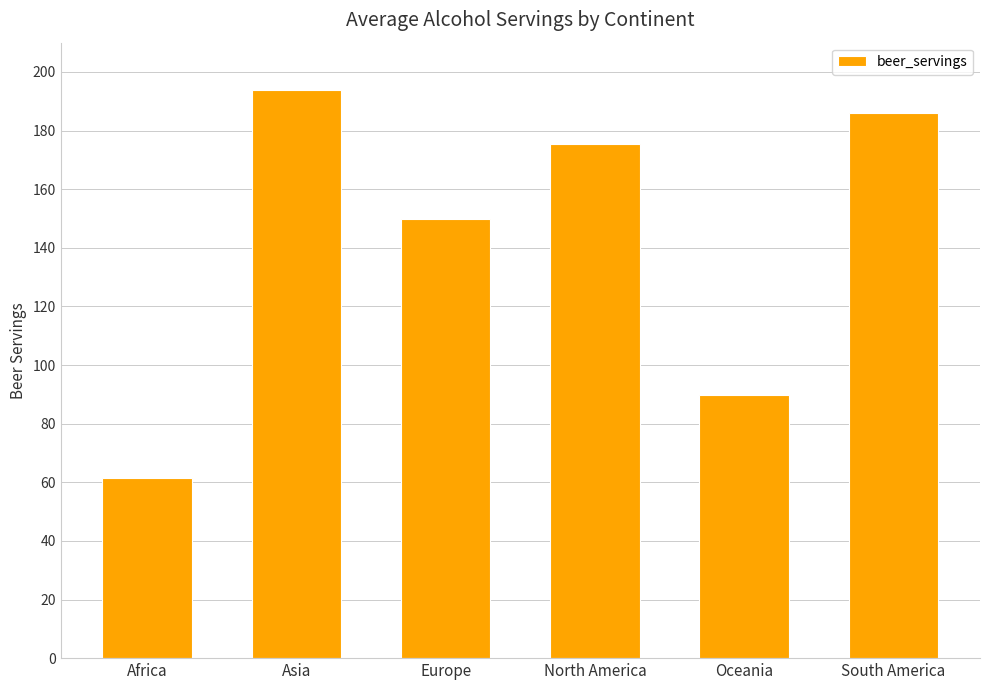

What is the difference between the maximum and second lowest values?

104.1